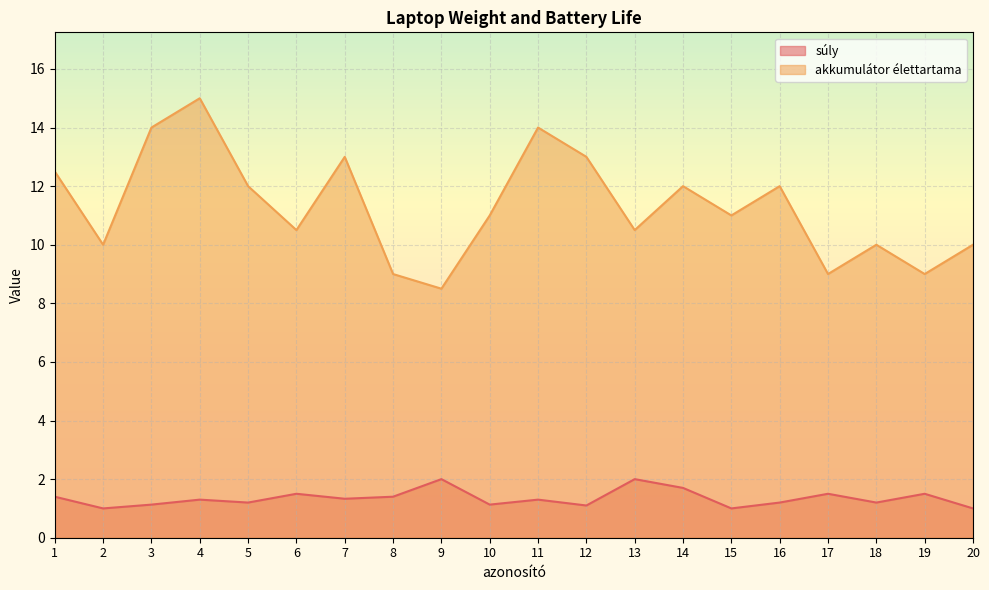

Which series has the largest total across all categories?

akkumulátor élettartama